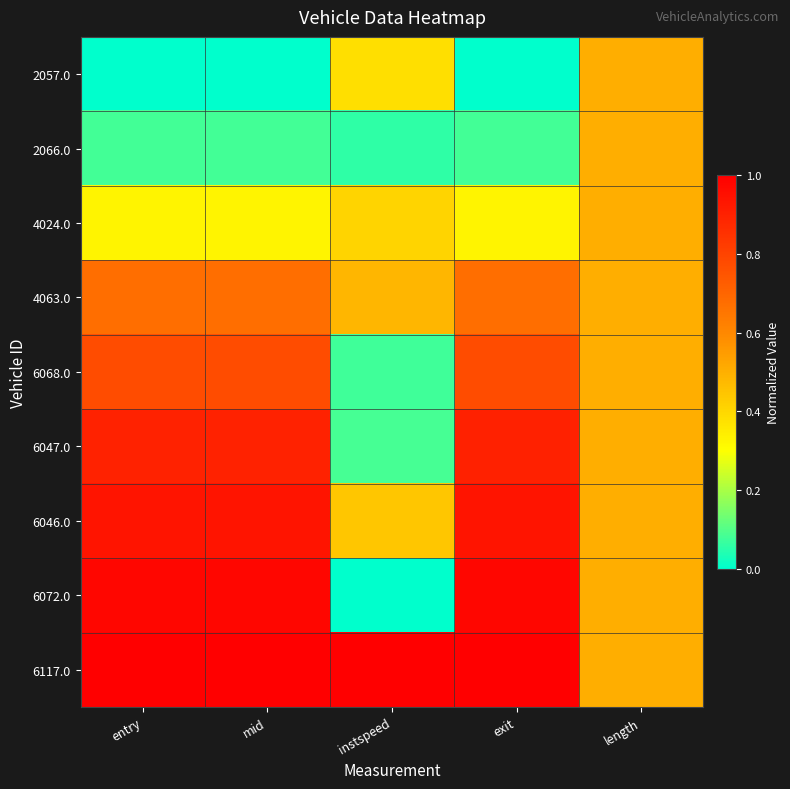

What is the total value across all series at mid?

5.7